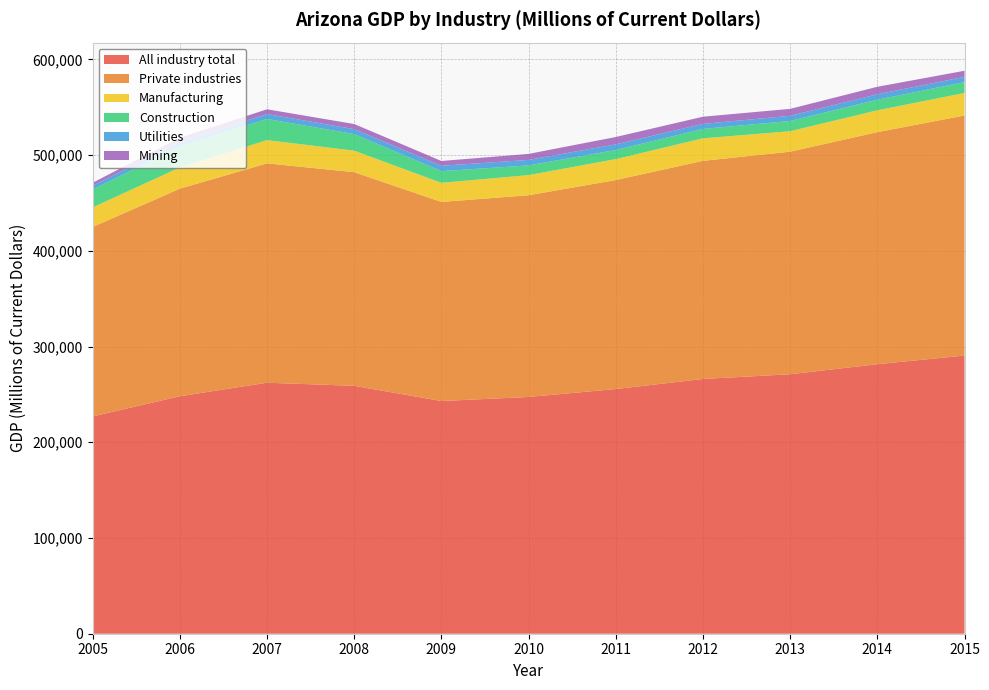

Reading left to right, extract all data points from this chart.

All industry total: 2005=227047	2006=248075	2007=262214	2008=258978	2009=243102	2010=247333	2011=255621	2012=266131	2013=271072	2014=281559	2015=290578
Private industries: 2005=197887	2006=216845	2007=229153	2008=223191	2009=207970	2010=210733	2011=218333	2012=227865	2013=232495	2014=242422	2015=250810
Manufacturing: 2005=20461	2006=22215	2007=24299	2008=22464	2009=19957	2010=21042	2011=21848	2012=23539	2013=21392	2014=22810	2015=23530
Construction: 2005=18630	2006=21999	2007=22108	2008=17309	2009=12202	2010=10111	2011=9529	2012=9808	2013=10703	2014=11079	2015=11324
Utilities: 2005=3939	2006=4668	2007=5111	2008=5172	2009=5598	2010=5784	2011=5929	2012=5272	2013=5386	2014=5690	2015=5471
Mining: 2005=3137	2006=4400	2007=4972	2008=5348	2009=5025	2010=6261	2011=7636	2012=7493	2013=7254	2014=7807	2015=6393